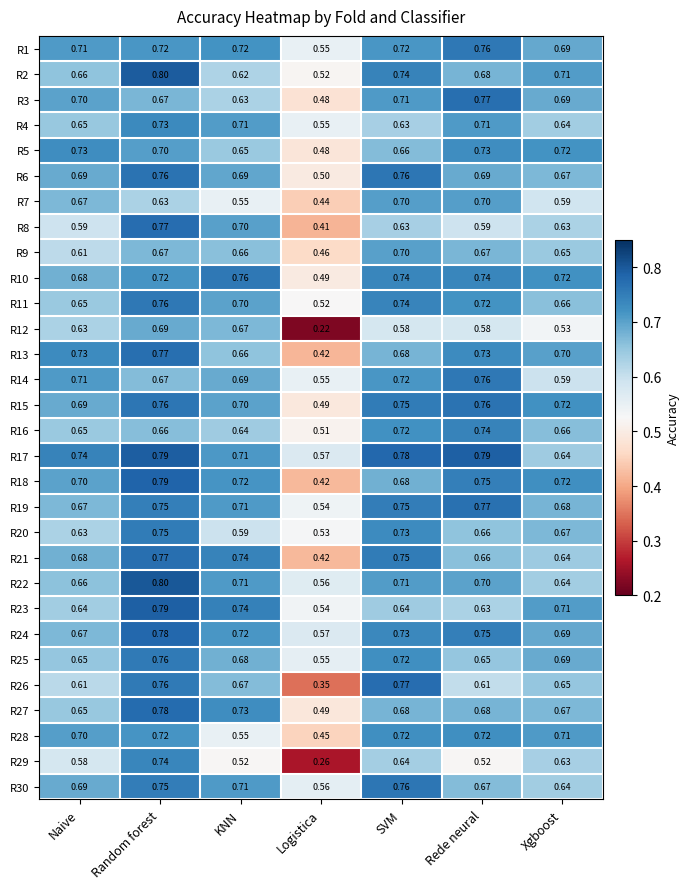

Where is R1 nearest to the value 0?

Logistica